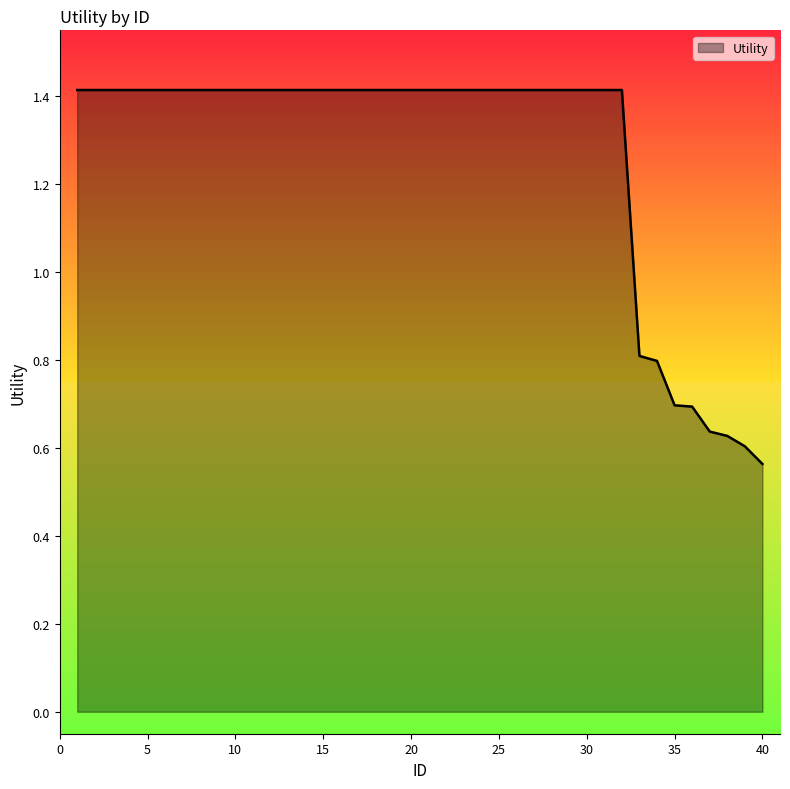

What is the maximum value shown in the chart?

1.4